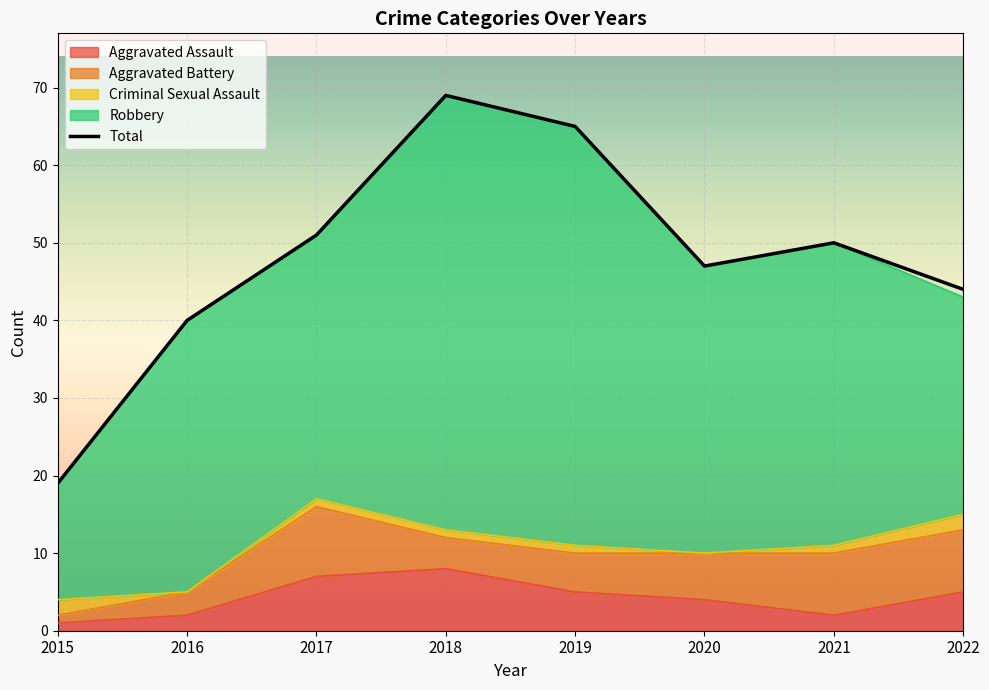

Reading left to right, what are all the values shown in this chart?

Aggravated Assault: 2015=1	2016=2	2017=7	2018=8	2019=5	2020=4	2021=2	2022=5
Aggravated Battery: 2015=1	2016=3	2017=9	2018=4	2019=5	2020=6	2021=8	2022=8
Criminal Sexual Assault: 2015=2	2016=0	2017=1	2018=1	2019=1	2020=0	2021=1	2022=2
Robbery: 2015=15	2016=35	2017=34	2018=56	2019=54	2020=37	2021=39	2022=28
Total: 2015=19	2016=40	2017=51	2018=69	2019=65	2020=47	2021=50	2022=44